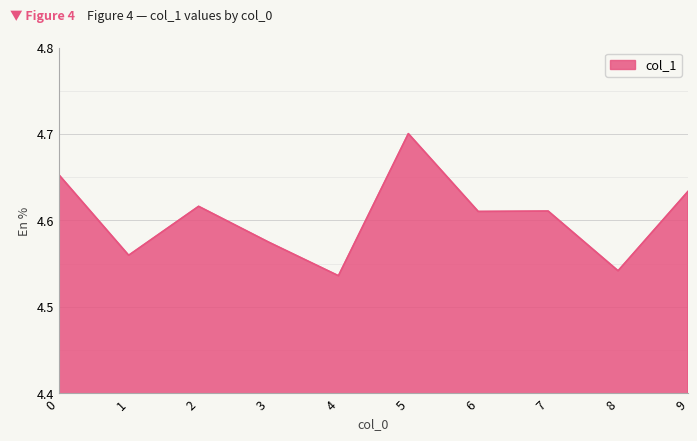

Is it true that the value at 5 is 1.9?

False